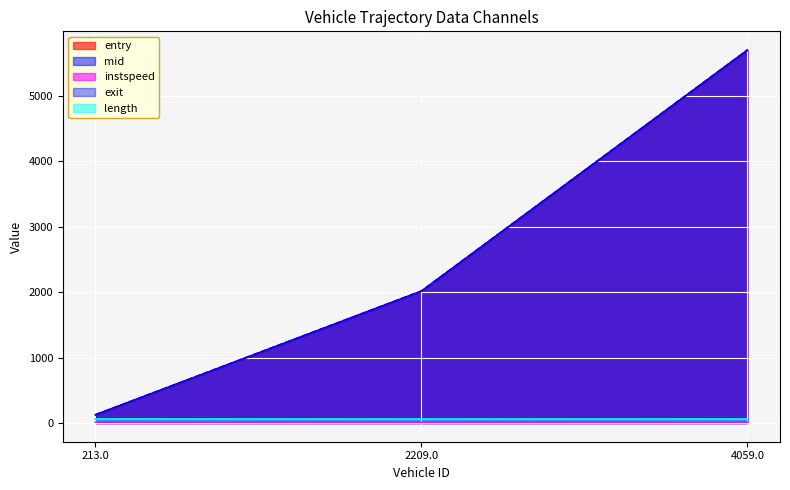

Which series has the largest range (max minus min)?

exit